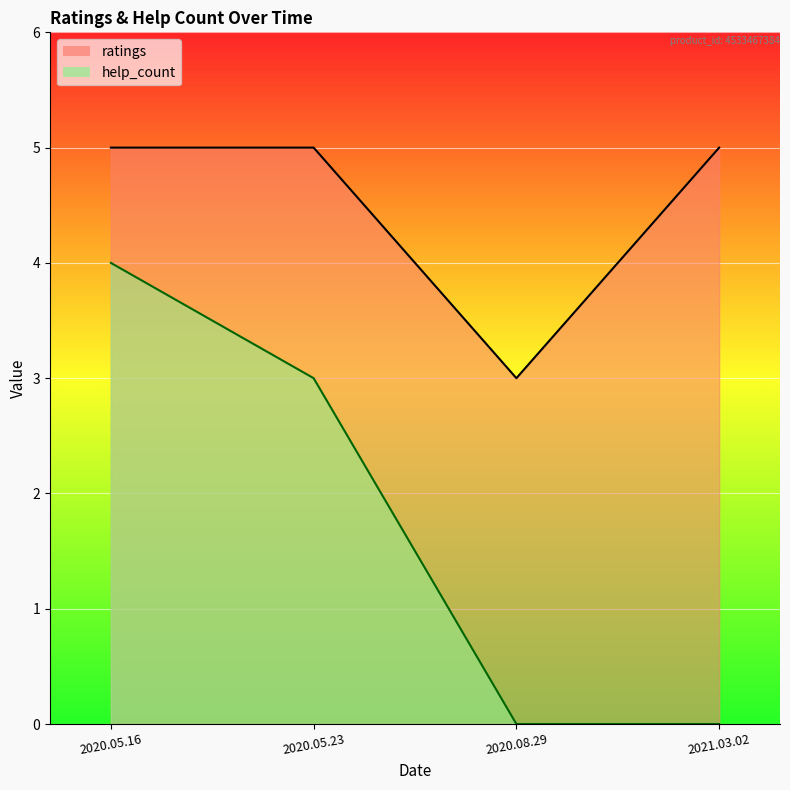

Rank the series by their maximum value, from lowest to highest.

help_count_line, ratings_line